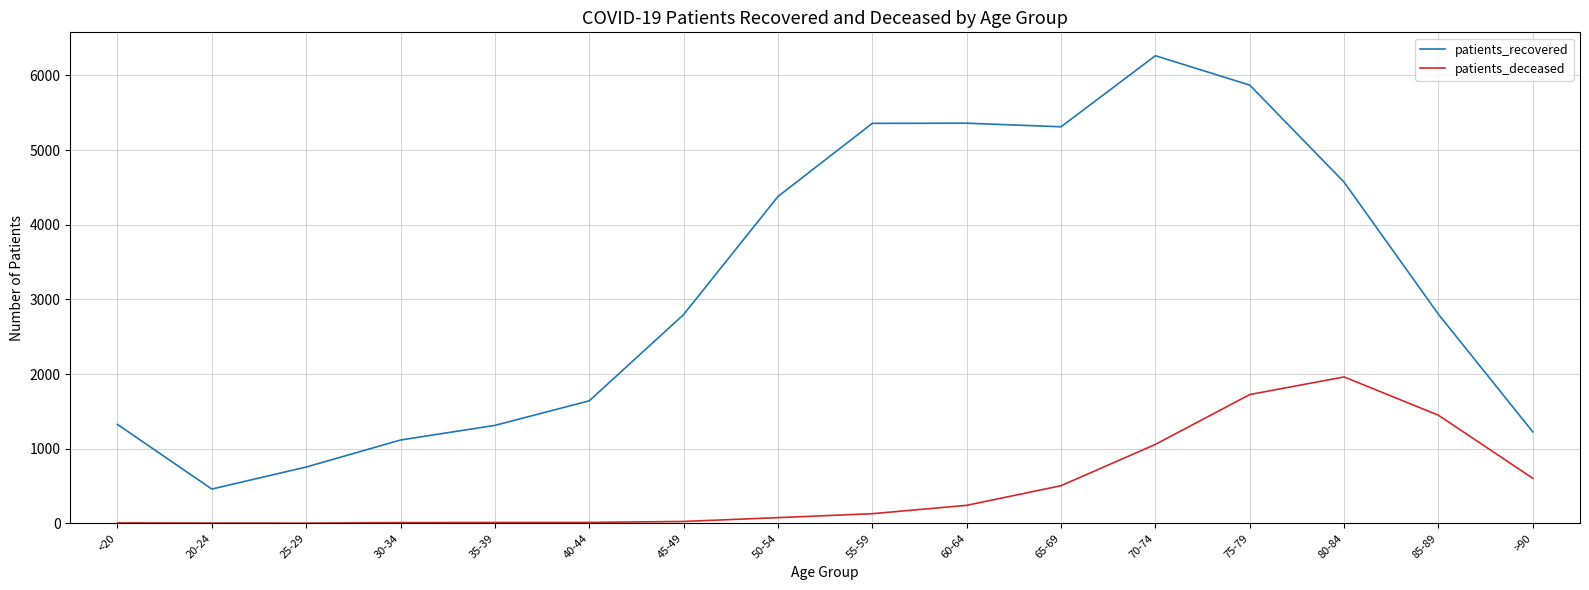

What is the difference between the highest and lowest values at 55-59?

5229